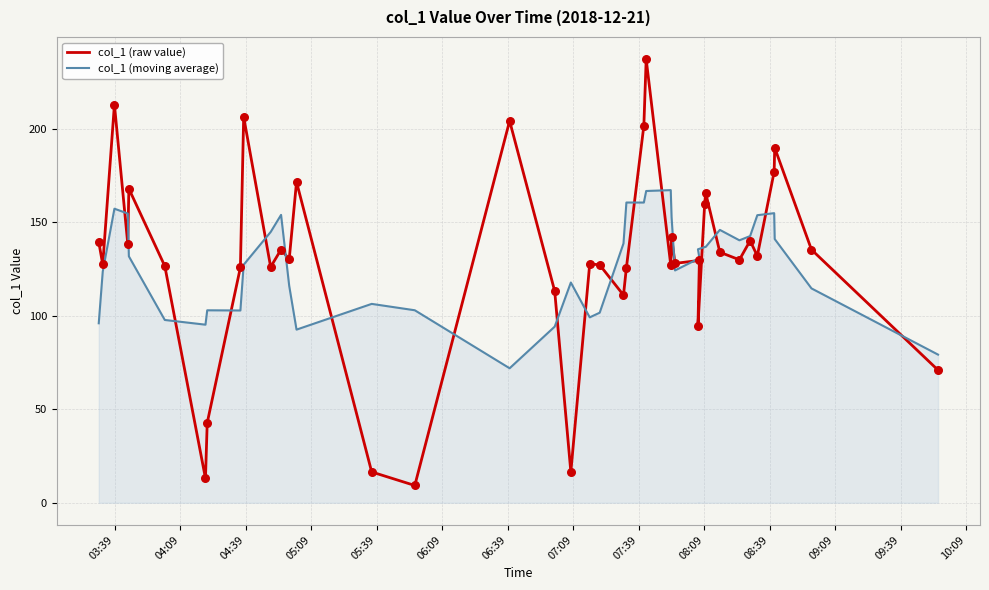

Which series contains the highest Y value?

col_1 (raw value)